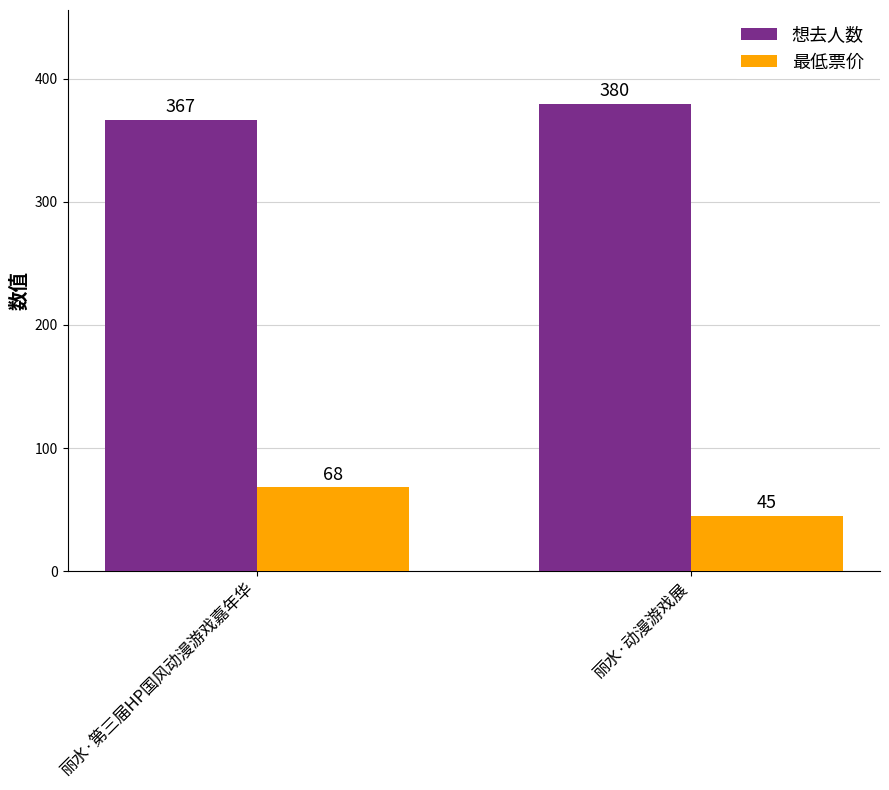

What are all the series names shown in the legend?

想去人数, 最低票价